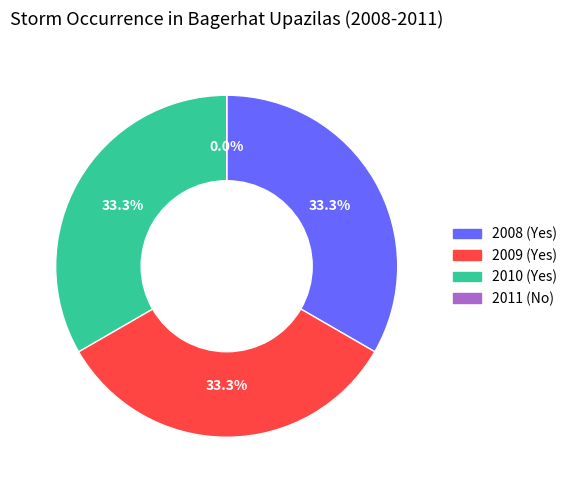

To the nearest percent, what percentage of the pie is 2008 (Yes)?

33%